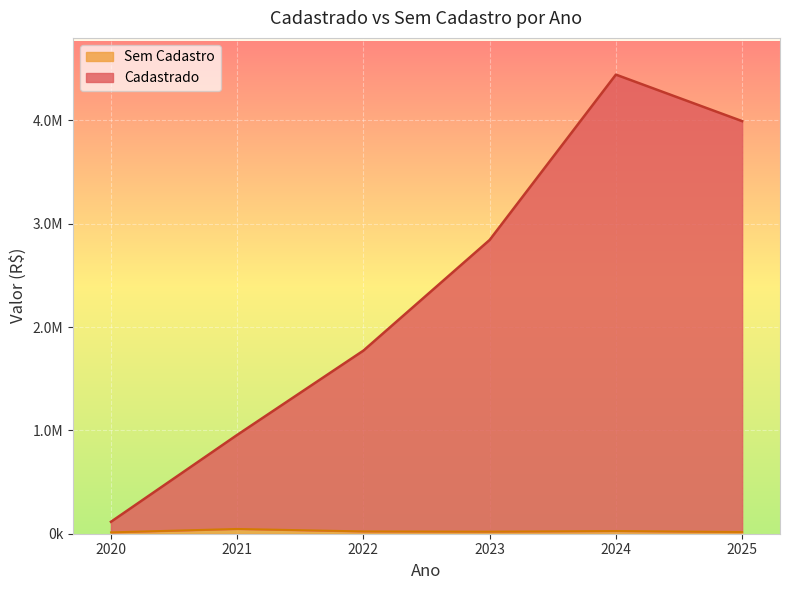

What is the value of the Sem Cadastro point at the 2nd from the left?

46444.4